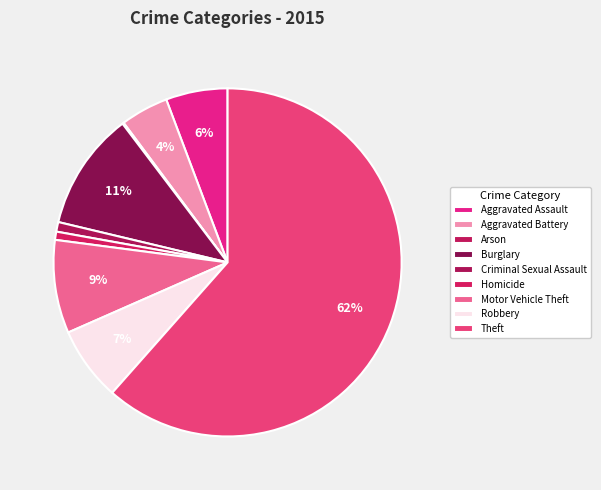

What is the largest slice in the pie chart?

Theft